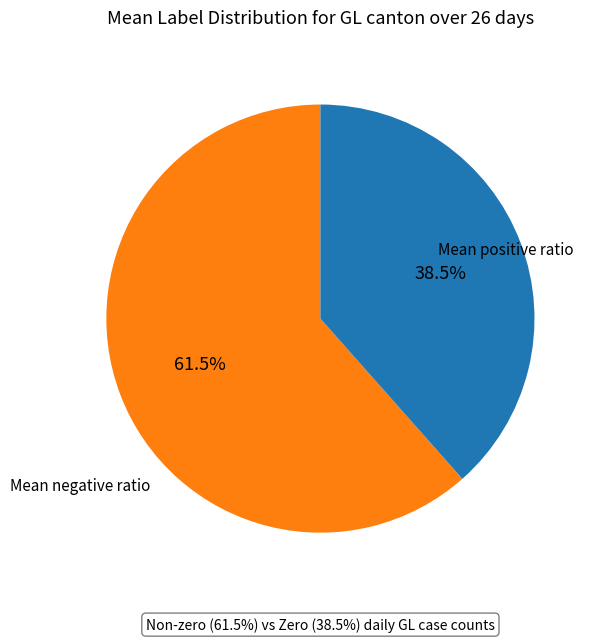

Is there a majority slice in this chart?

Yes